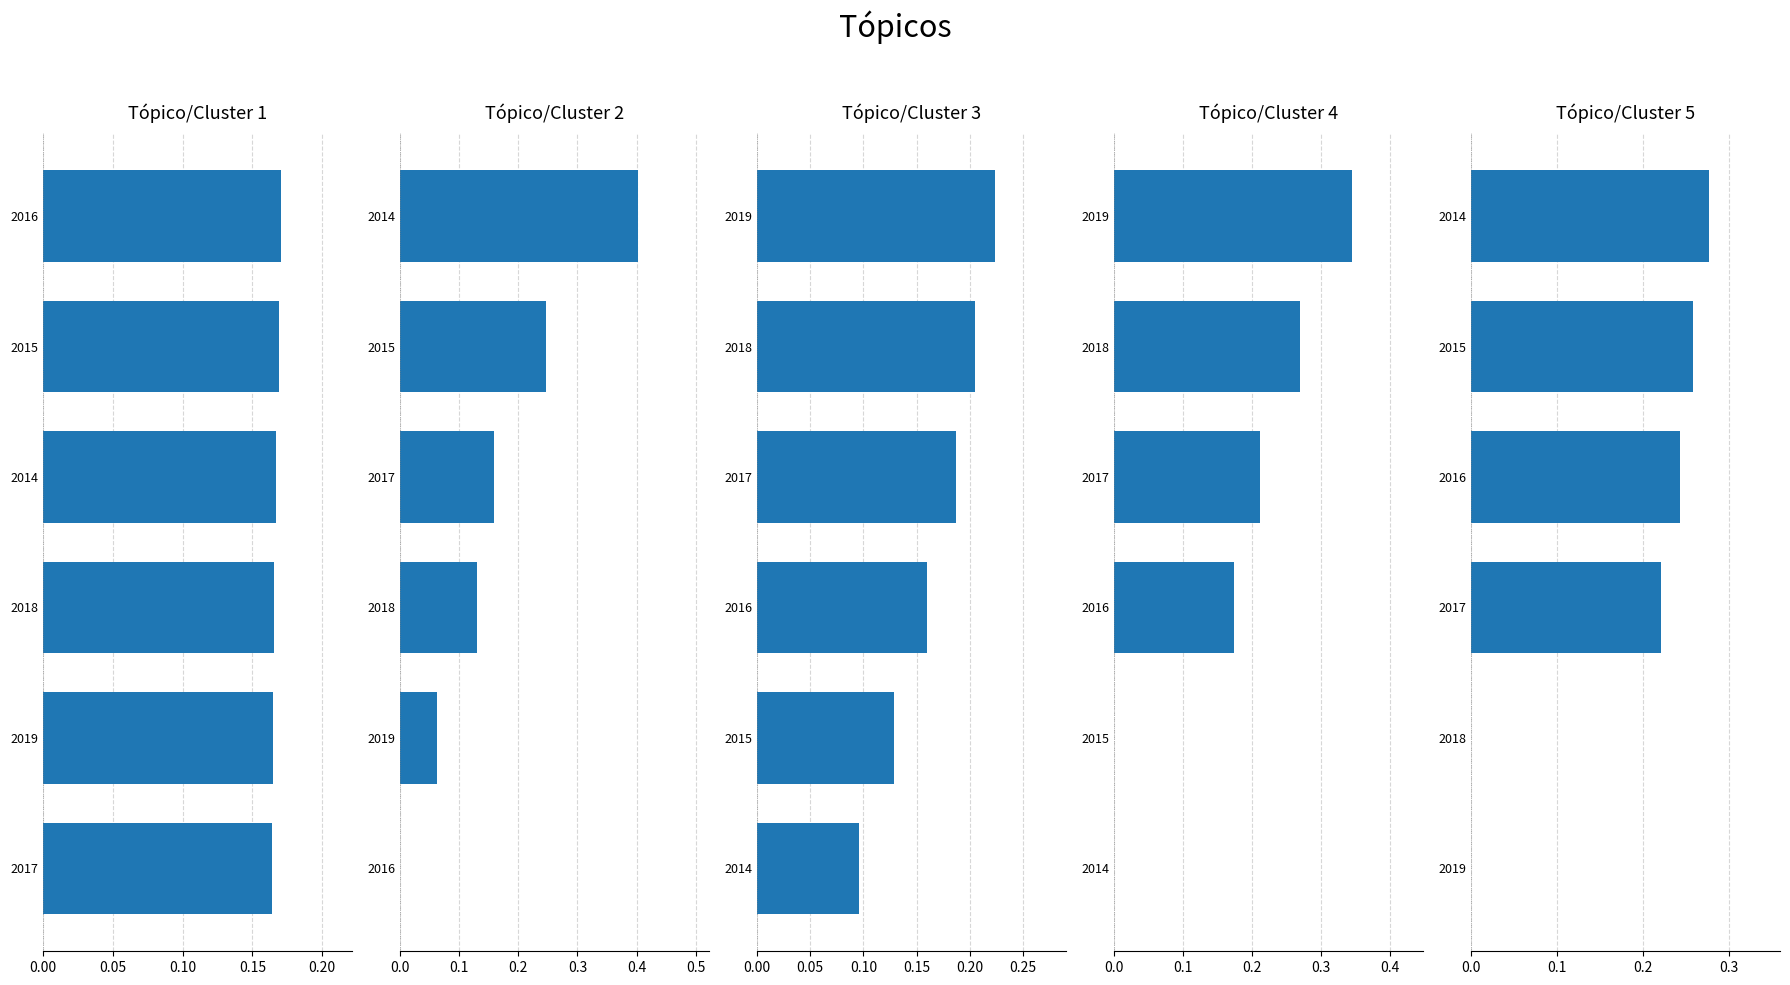

What is the difference between the highest and lowest values at 0.10?

0.1